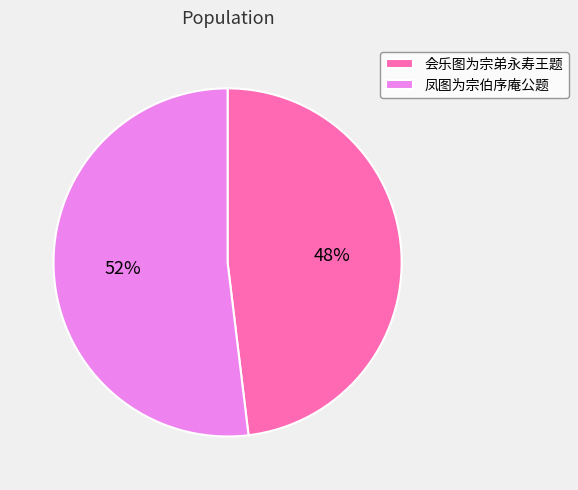

Approximately how many times larger is the value at 凤图为宗伯序庵公题 compared to 会乐图为宗弟永寿王题?

1.1